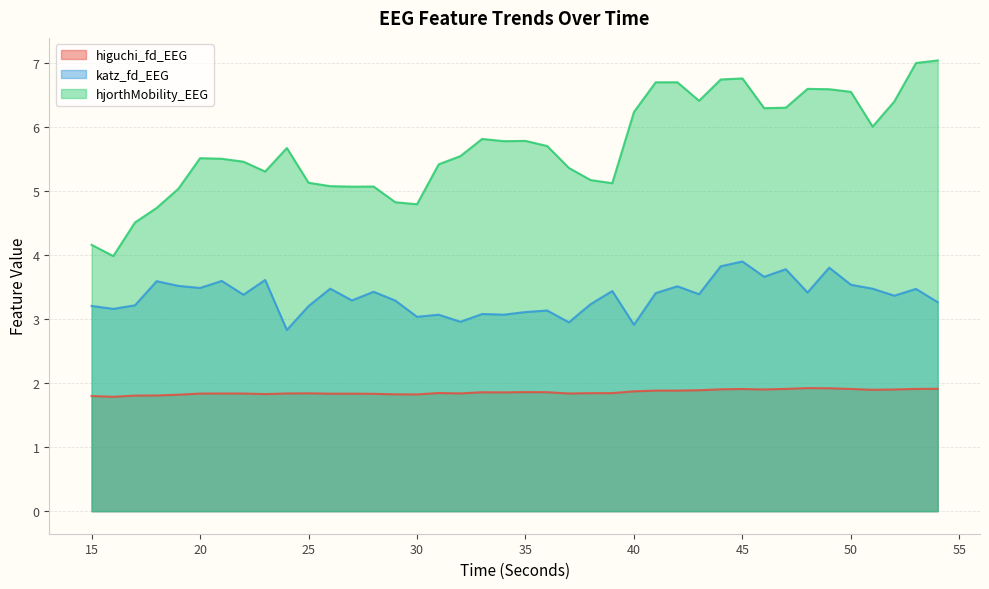

At which category does higuchi_fd_EEG reach its first local valley?

16